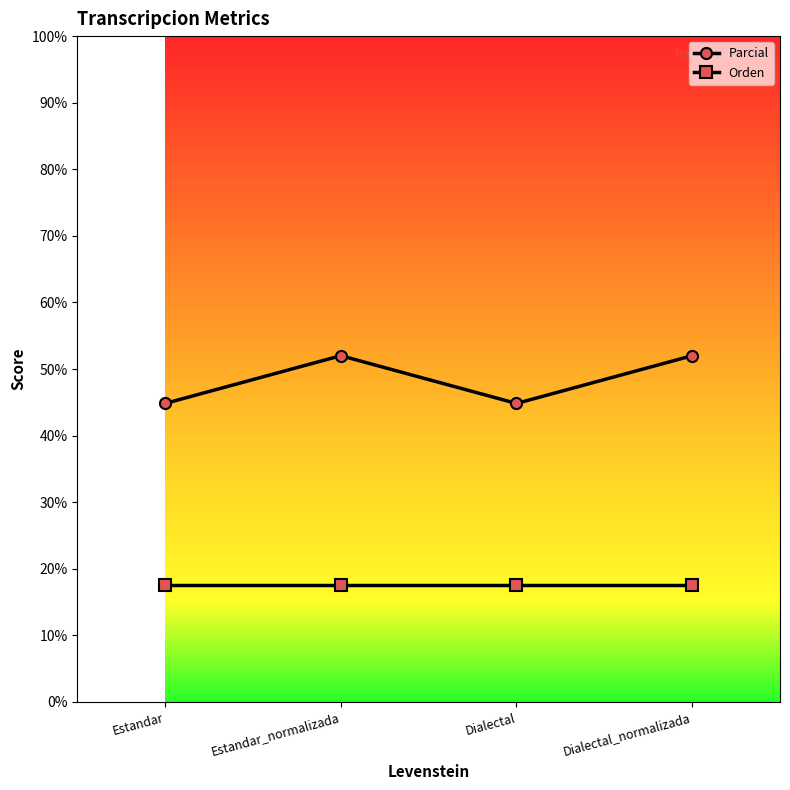

What is the label of the 1st point from the right?

Dialectal_normalizada